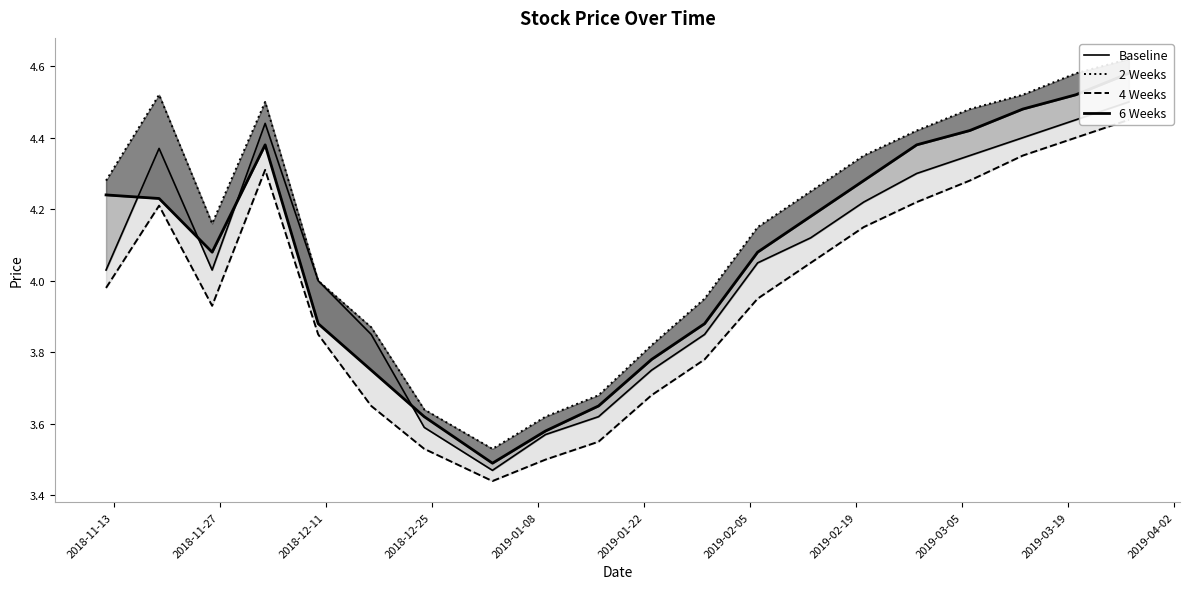

What is the spread (max minus min) of values at 2018-12-11?

0.2